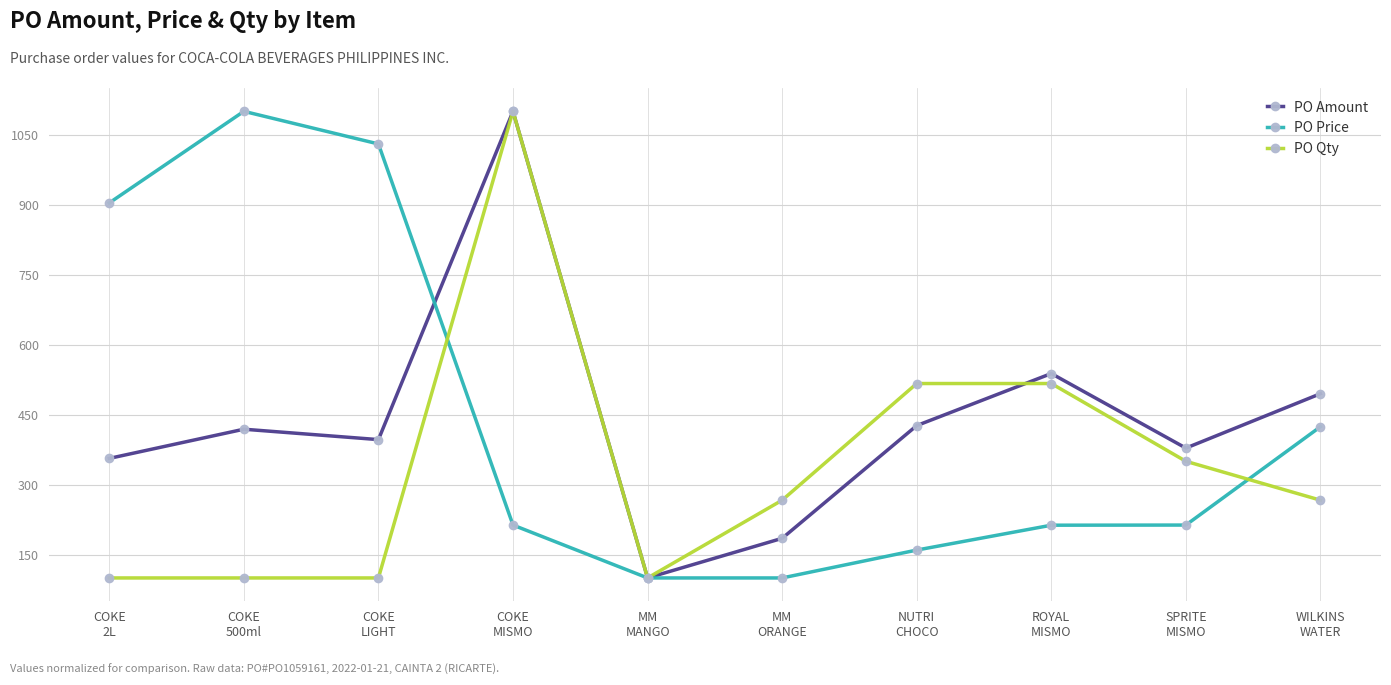

What is the sum of all PO Amount values?

4394.1